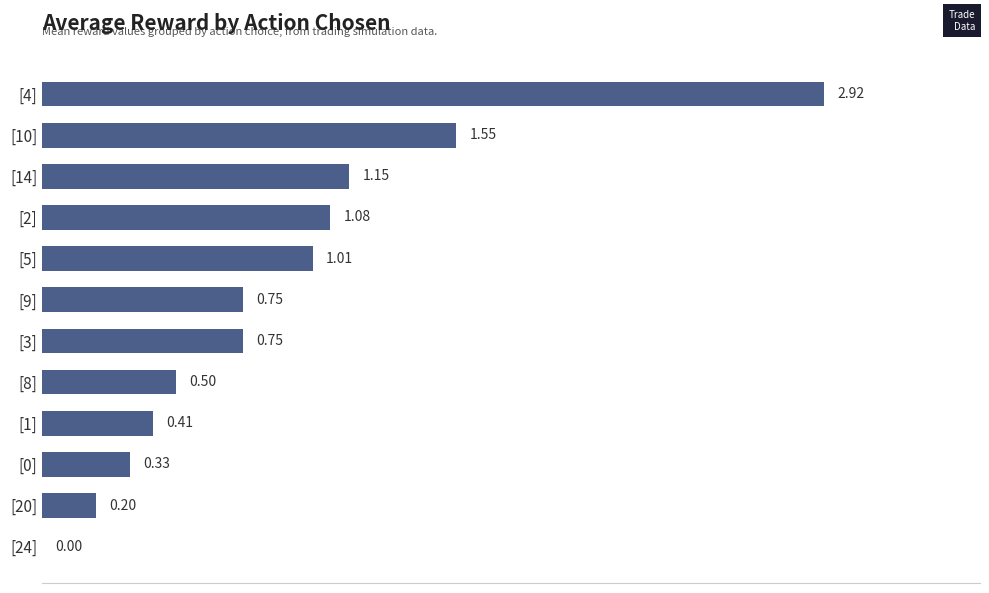

What is the sum of all values?

10.7